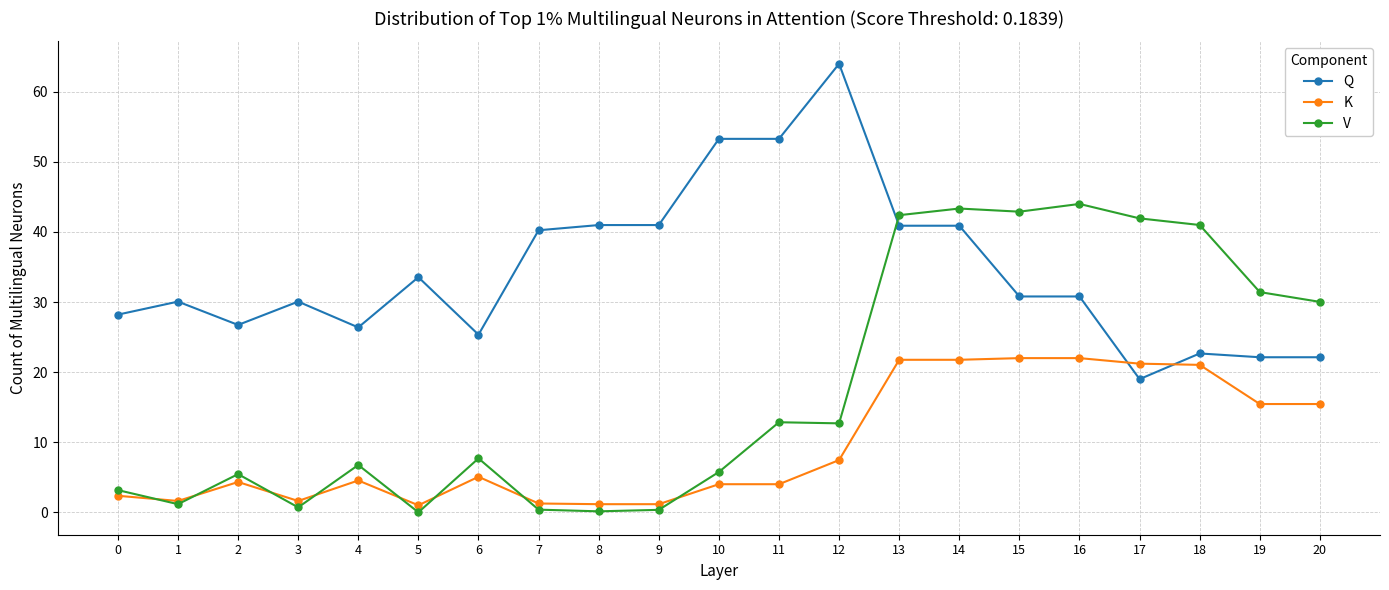

What is the difference between the maximum and second lowest values in the Q series?

41.9